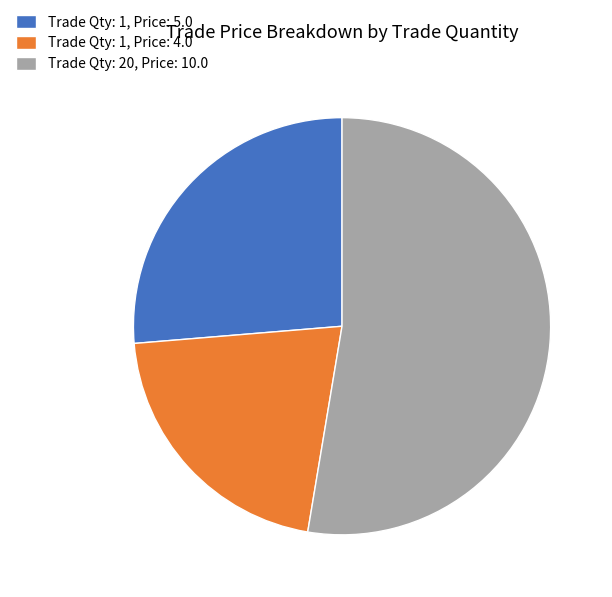

Approximately how many times larger is the value at Trade Qty: 20, Price: 10.0 compared to Trade Qty: 1, Price: 5.0?

2.0